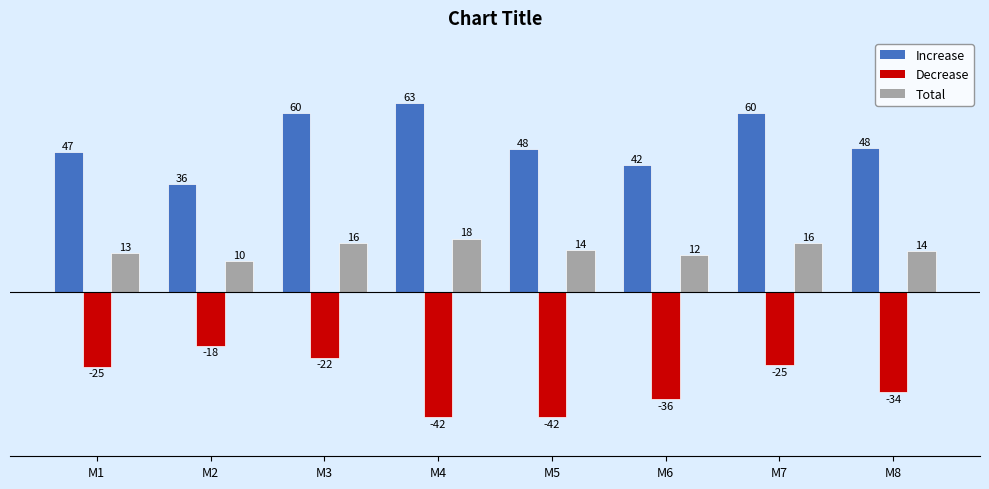

List the labels in order of Decrease value, largest first.

M2, M3, M7, M1, M8, M6, M4, M5